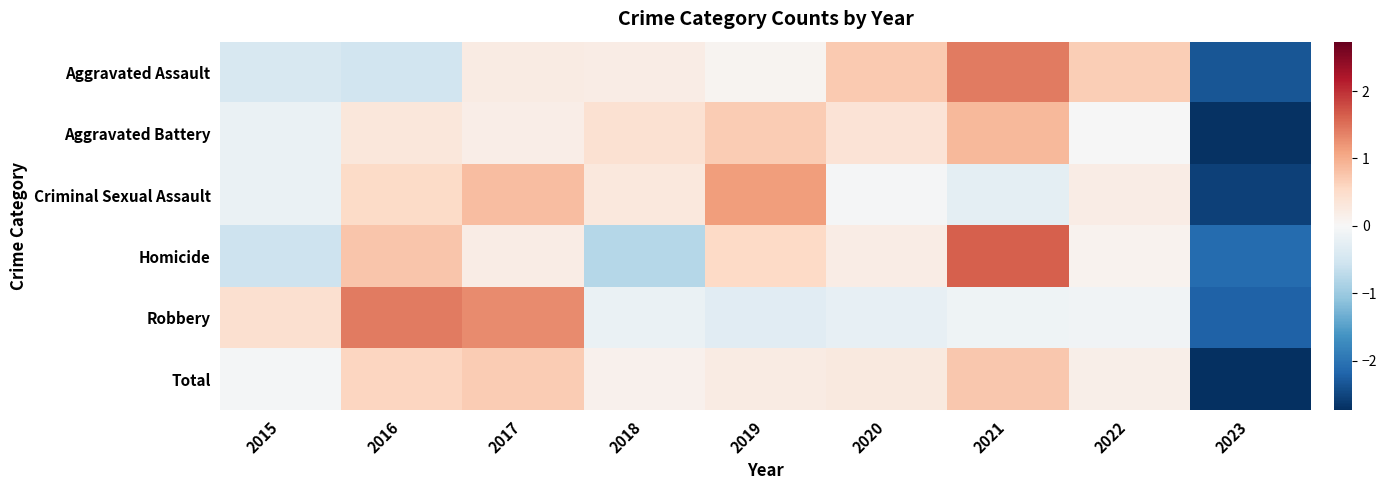

How many series are shown in this chart?

6